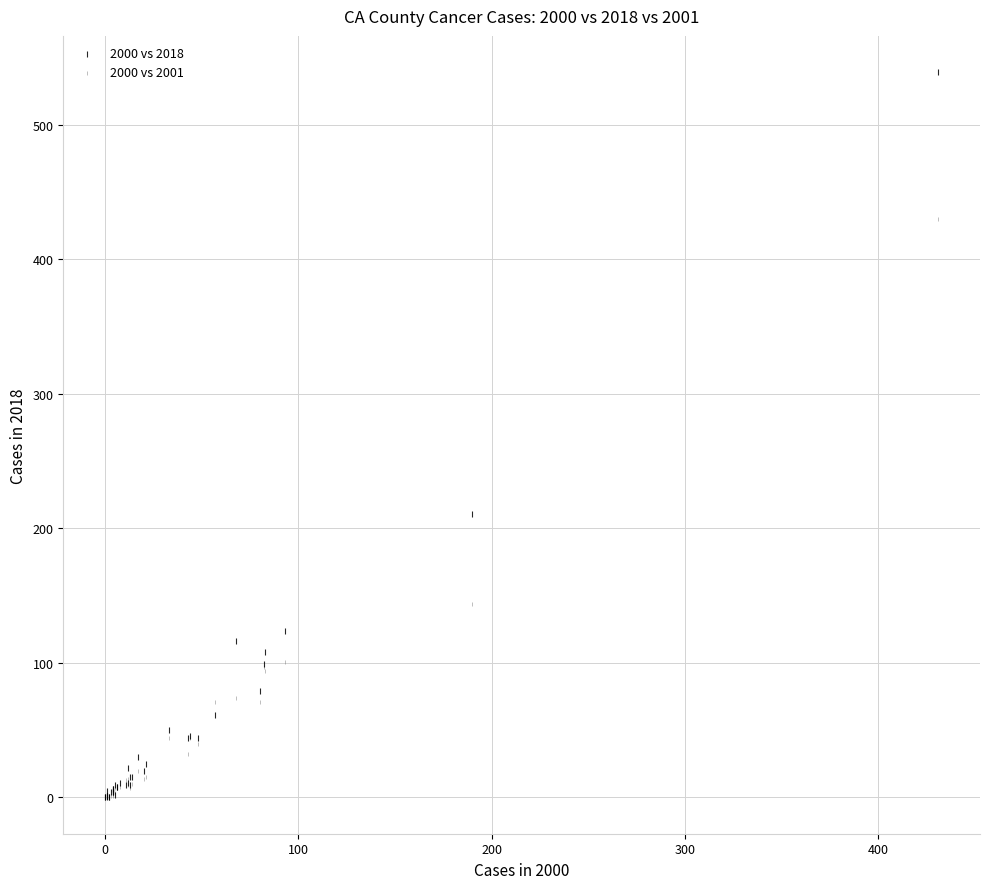

Across all series, what Y value is closest to 269?

211